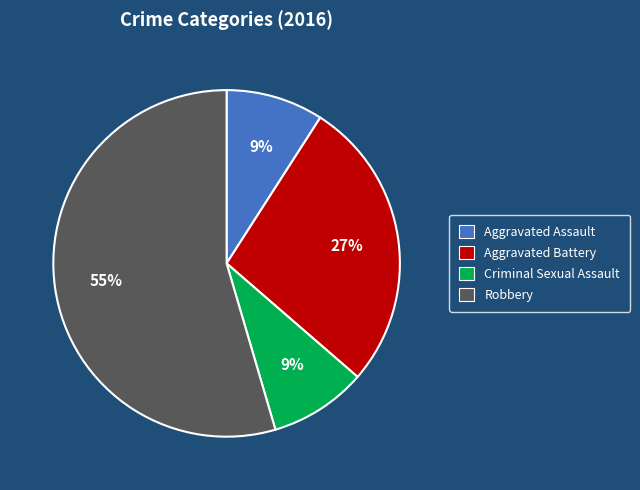

Which slice is the largest?

Robbery